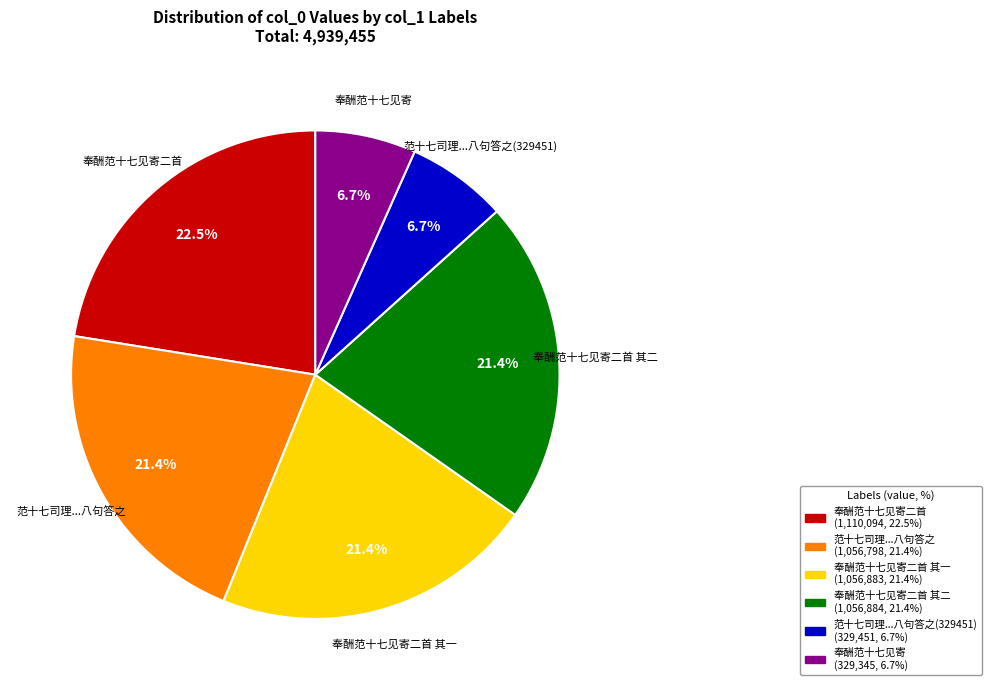

To the nearest percent, what is the difference between the largest and smallest slice percentages?

16%